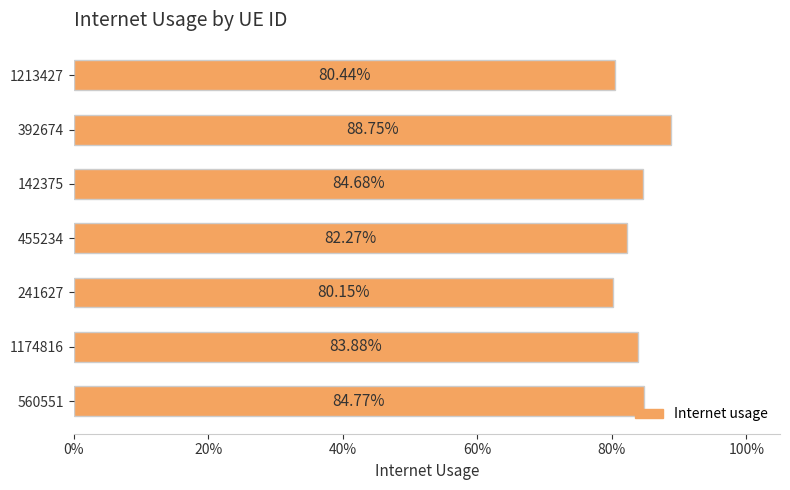

Are the bars horizontal?

Yes